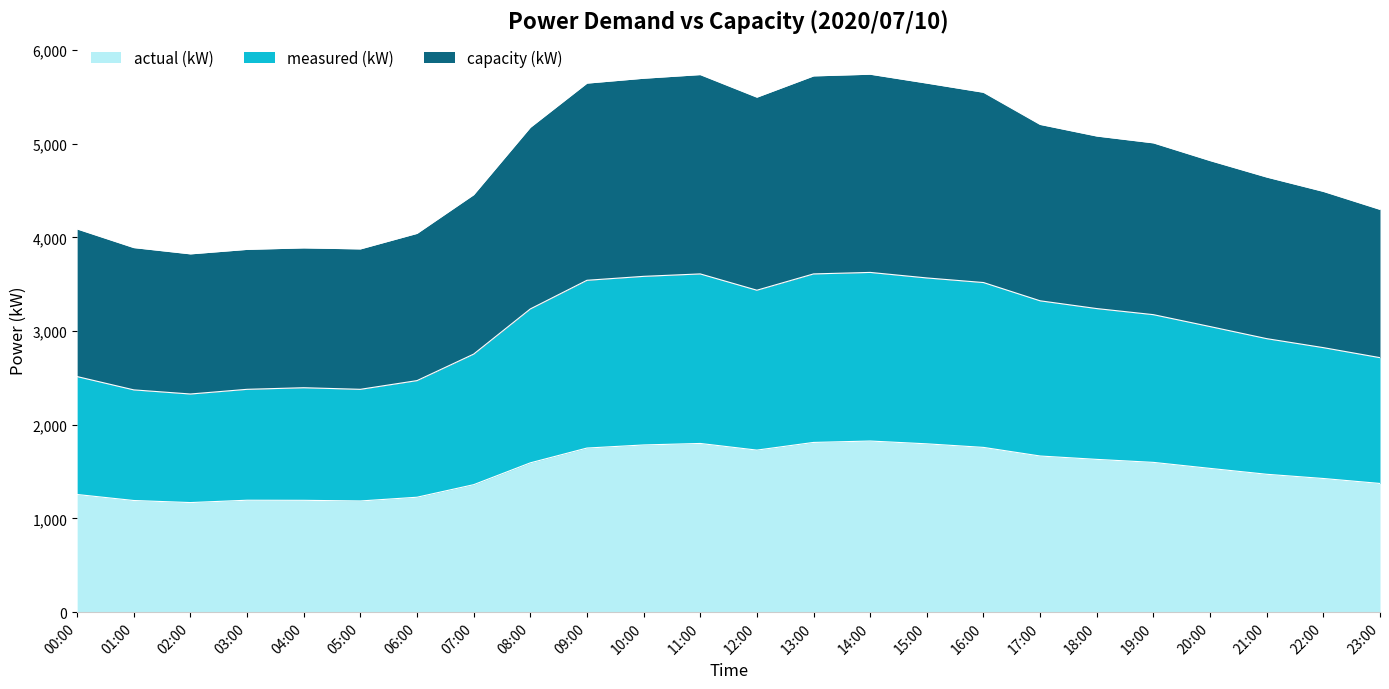

What is the label of the 2nd point from the right?

22:00